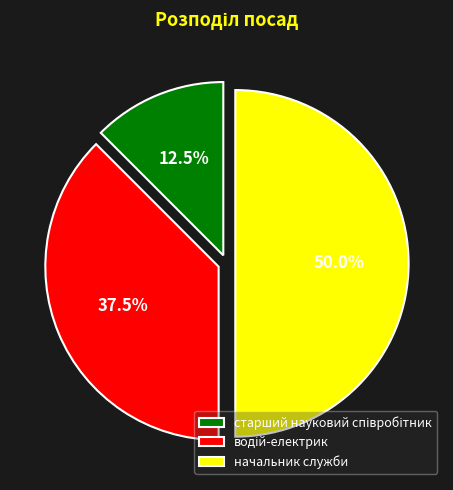

Which slice is the largest?

начальник служби